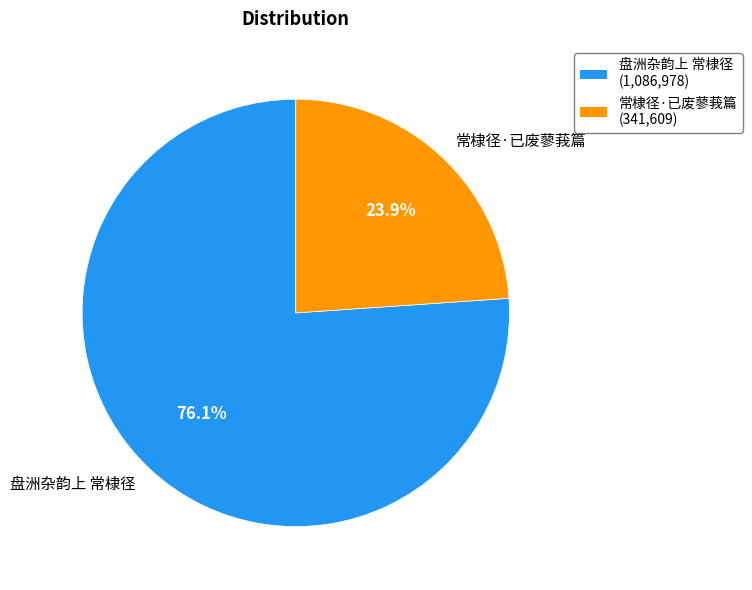

To the nearest percent, what portion does 盘洲杂韵上 常棣径 represent?

76%